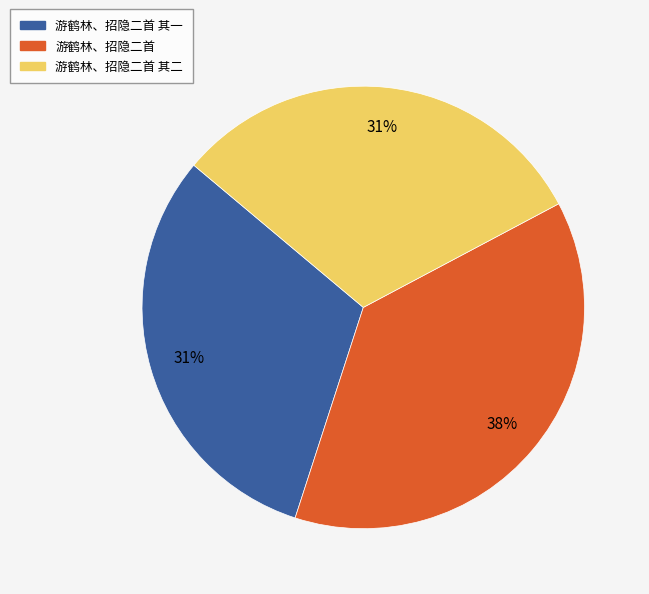

Count the number of slices in the pie.

3